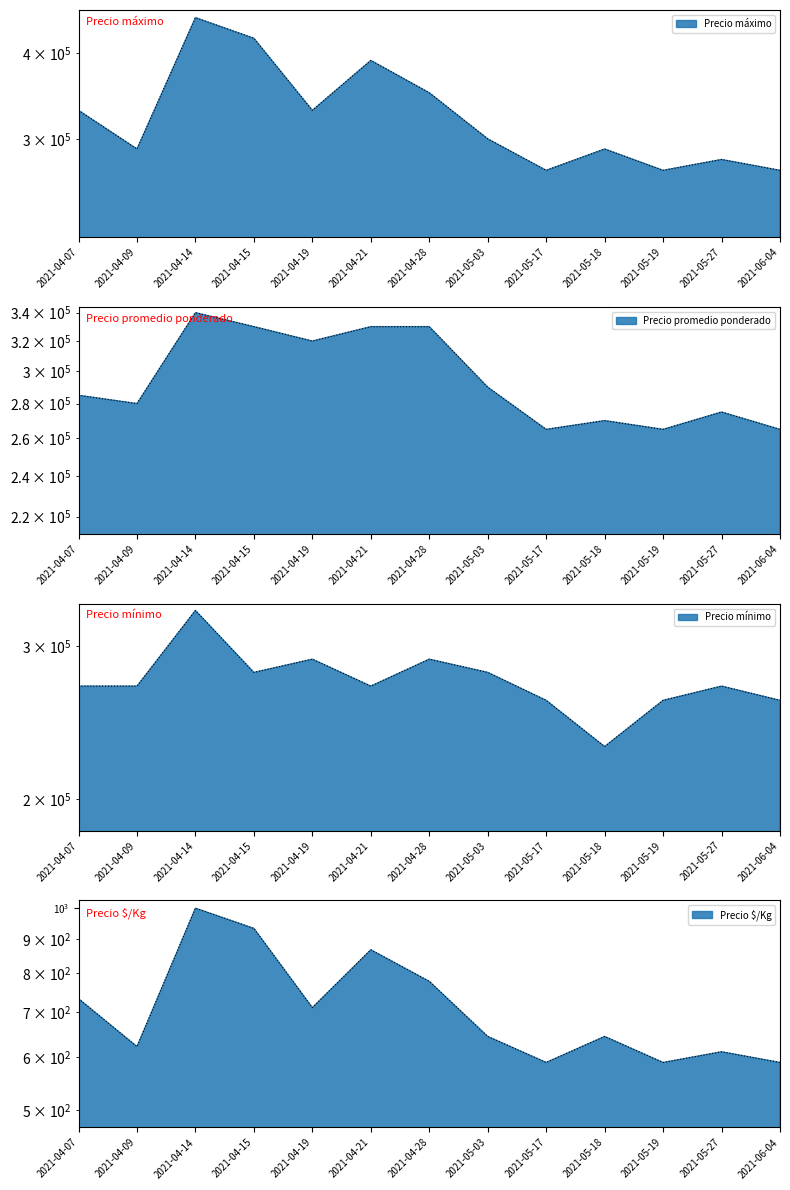

List the series in order of their peak value, lowest first.

Precio $/Kg, Precio mínimo, Precio promedio ponderado, Precio máximo